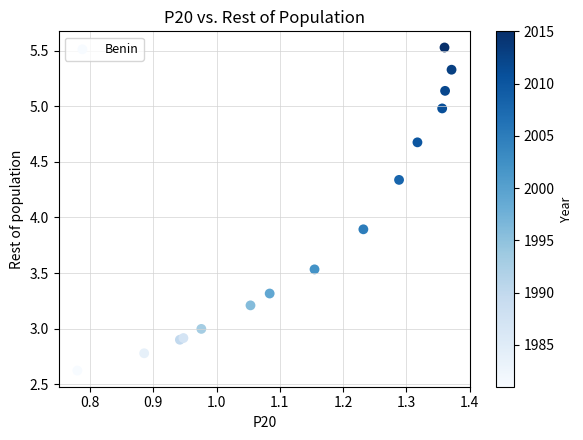

What Y value in the scatter plot is closest to 4?

3.9